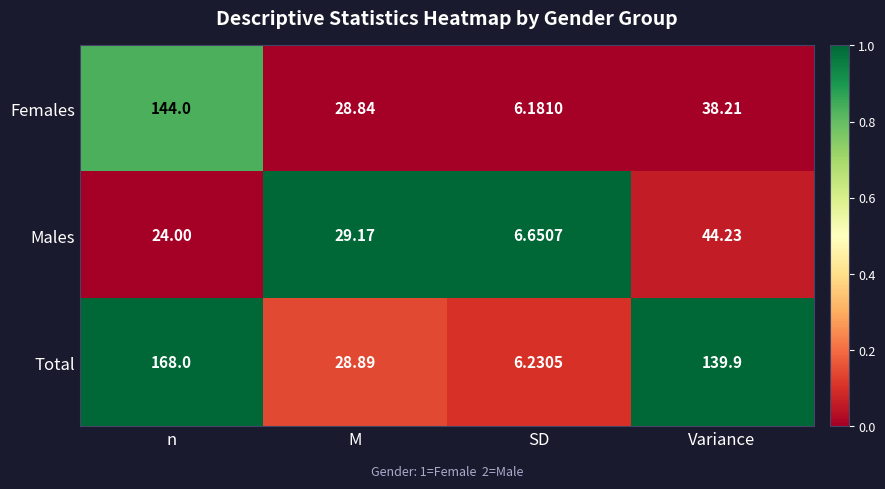

At which category does the chart reach its minimum across all series?

SD